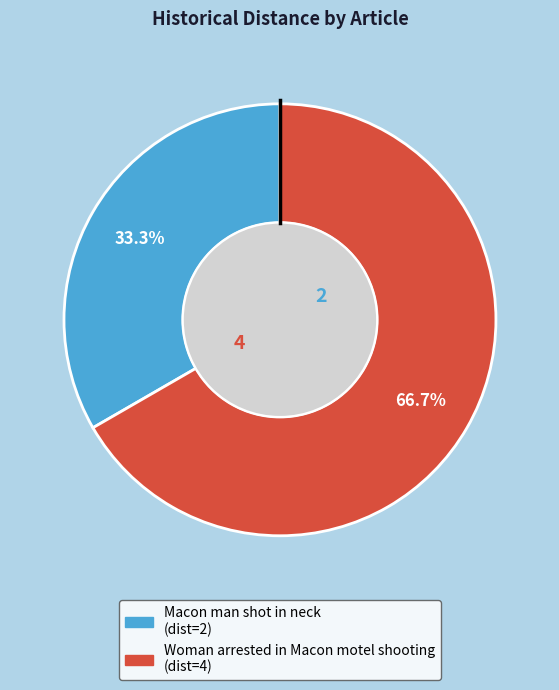

To the nearest percent, what portion does Woman arrested in Macon motel shooting represent?

67%